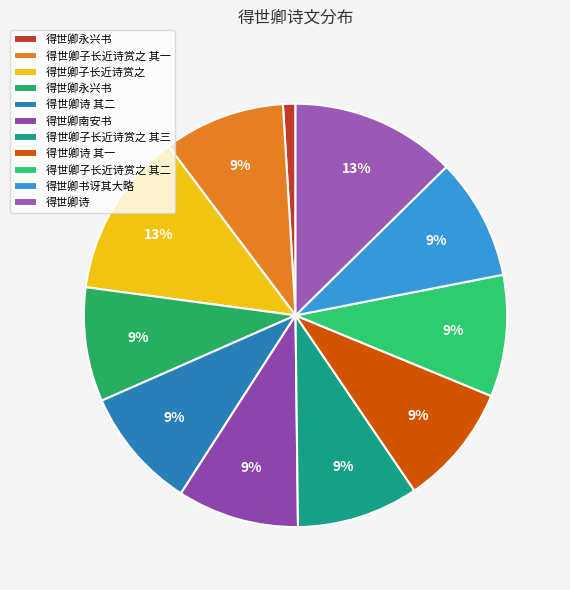

How many slices are in this pie chart?

11